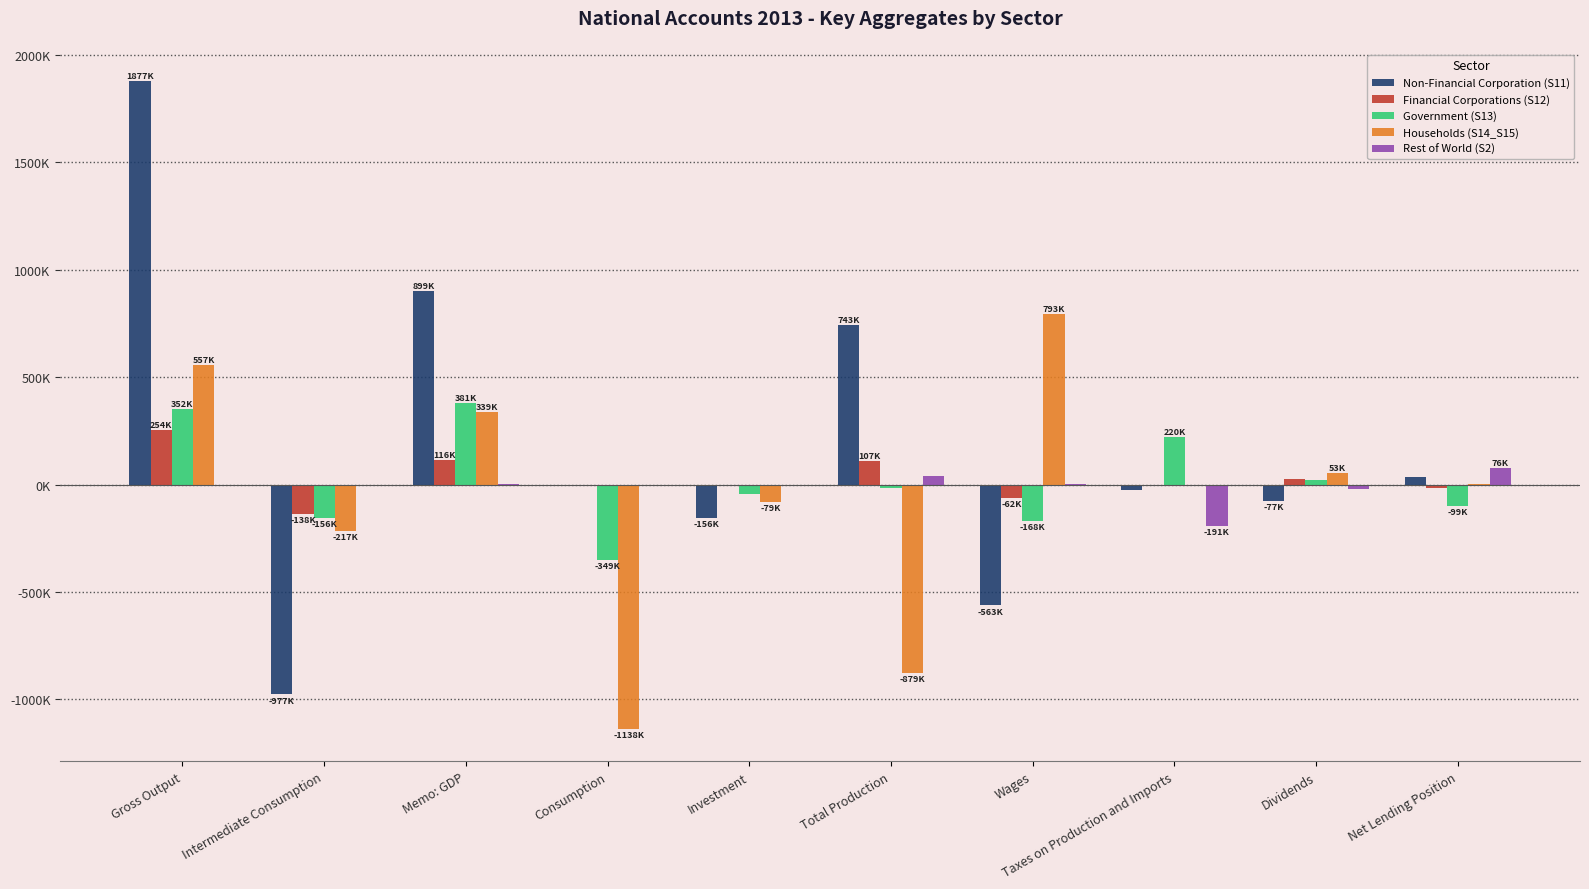

What is the difference between the Financial Corporations (S12) values at Intermediate Consumption and Wages?

76013